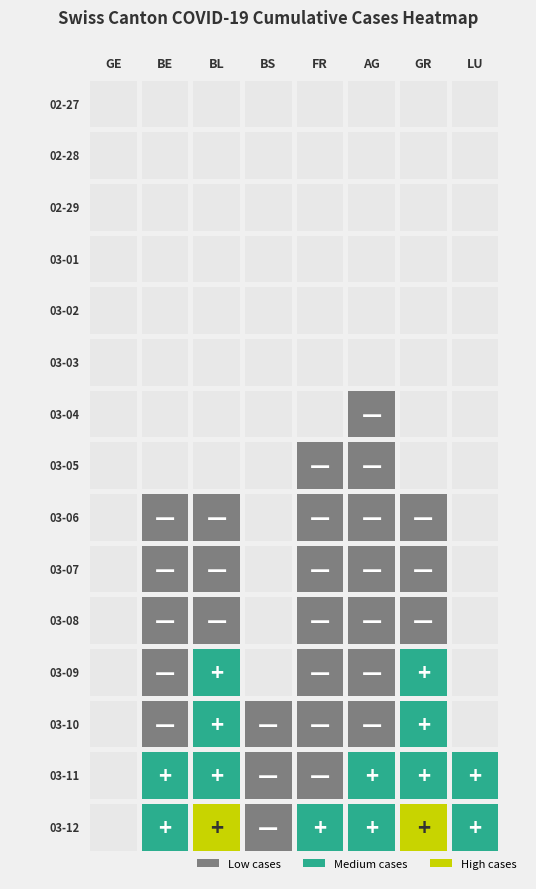

Between AG and BL, which is larger?

AG